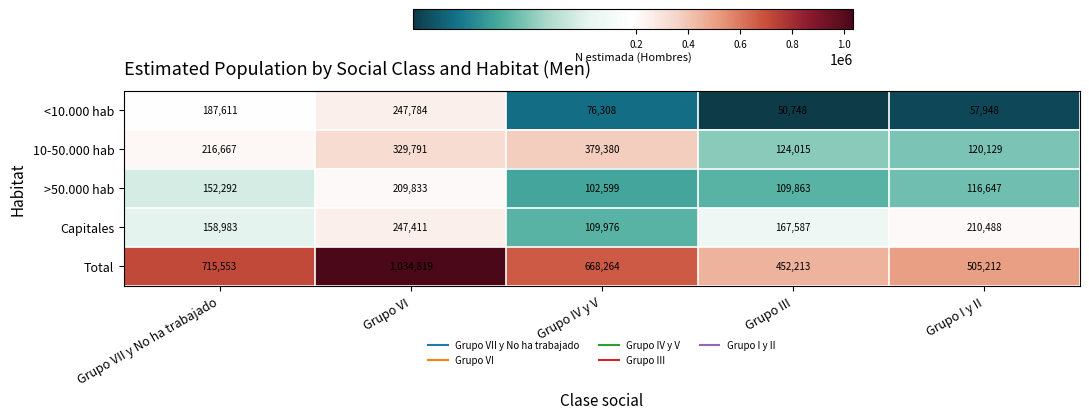

Which label corresponds to the smallest value in the chart?

Grupo III